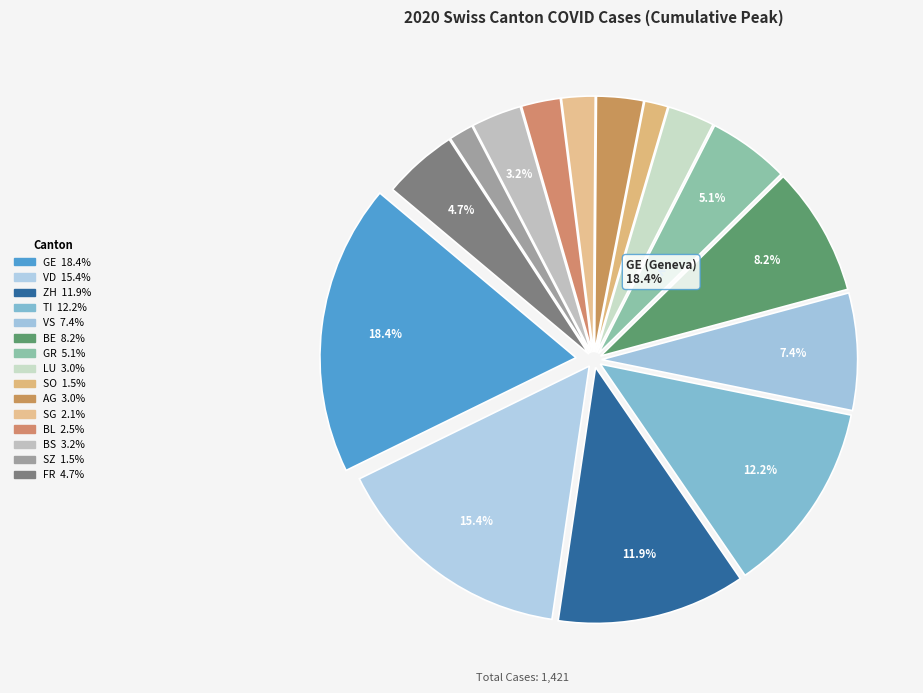

What is the ratio of the value at GR to the value at AG?

1.7